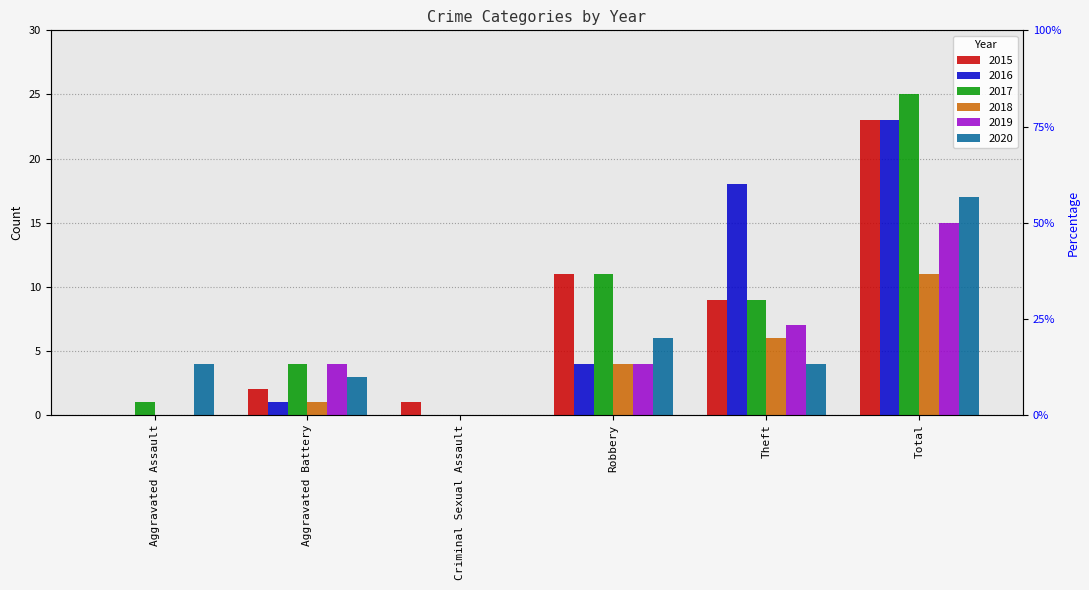

How many bars are there in each group?

6